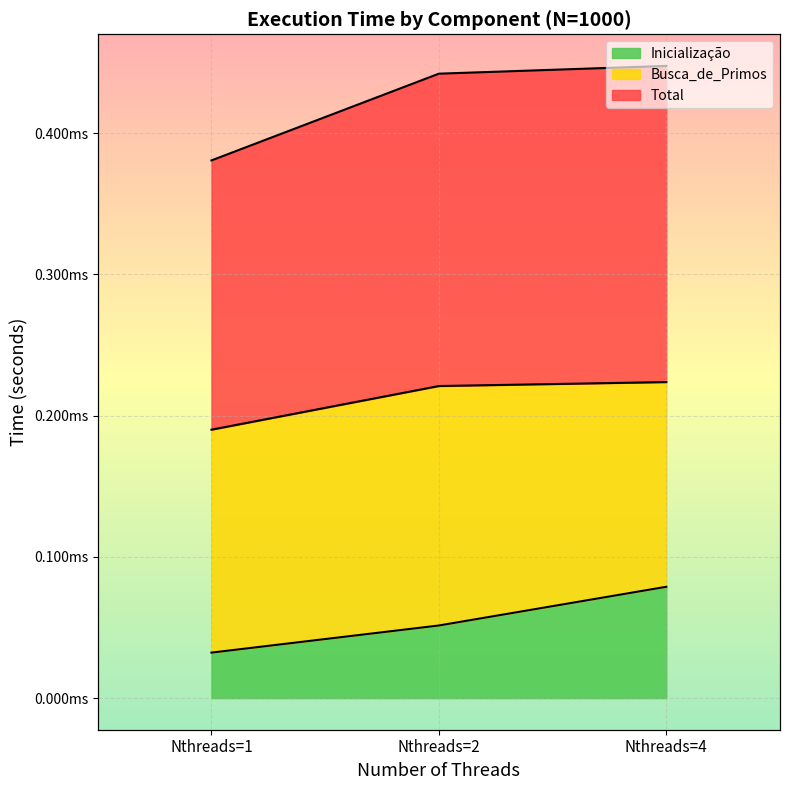

Is it true that Inicialização equals 0.0 at Nthreads=2?

True